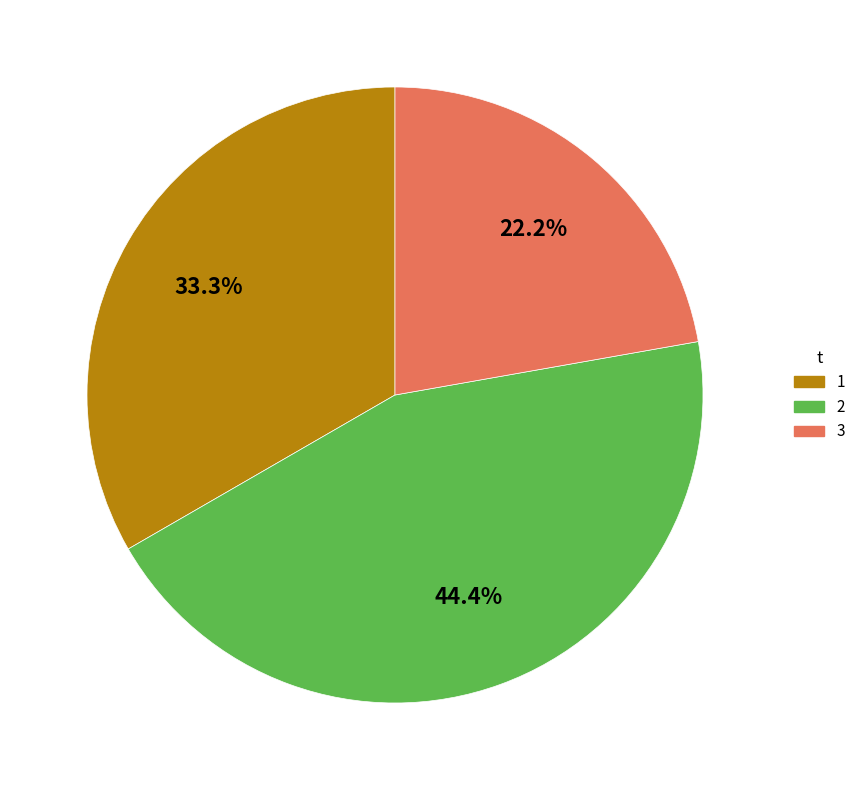

Which slice is the smallest?

3